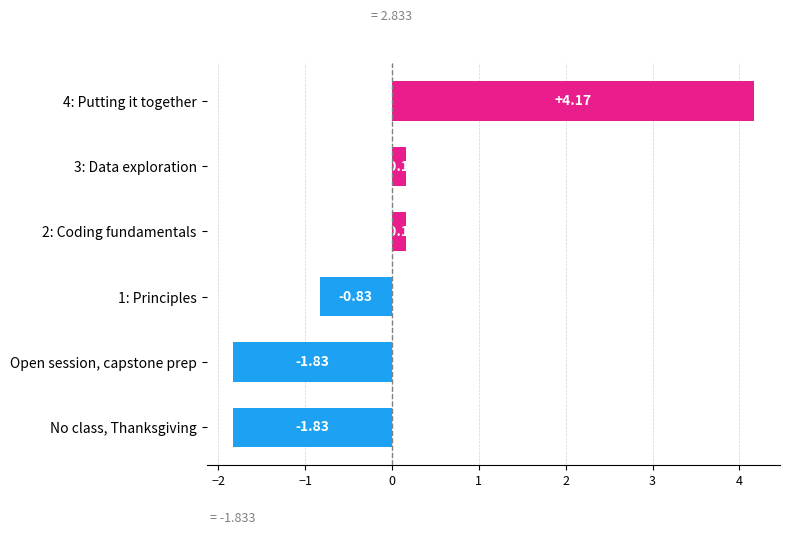

What is the difference between the maximum and minimum values?

6.0